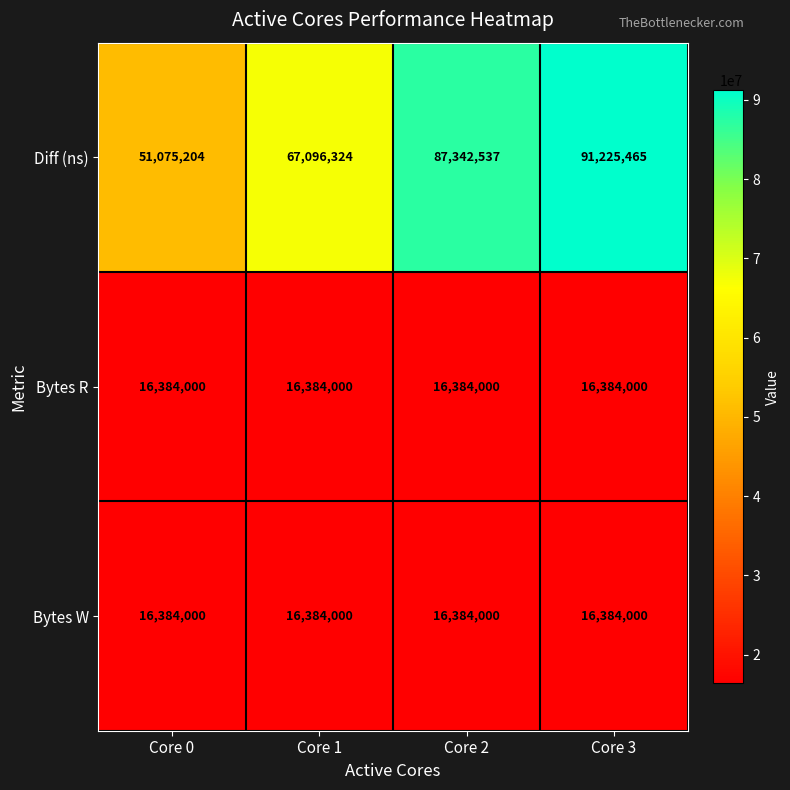

What is the sum of all Bytes W values?

65536000